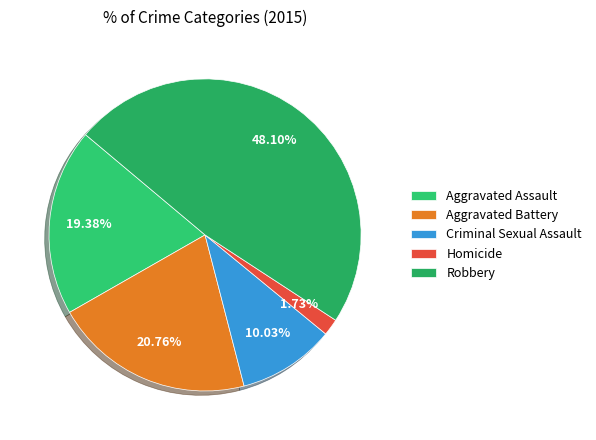

Is there any slice that represents more than half of the pie?

No